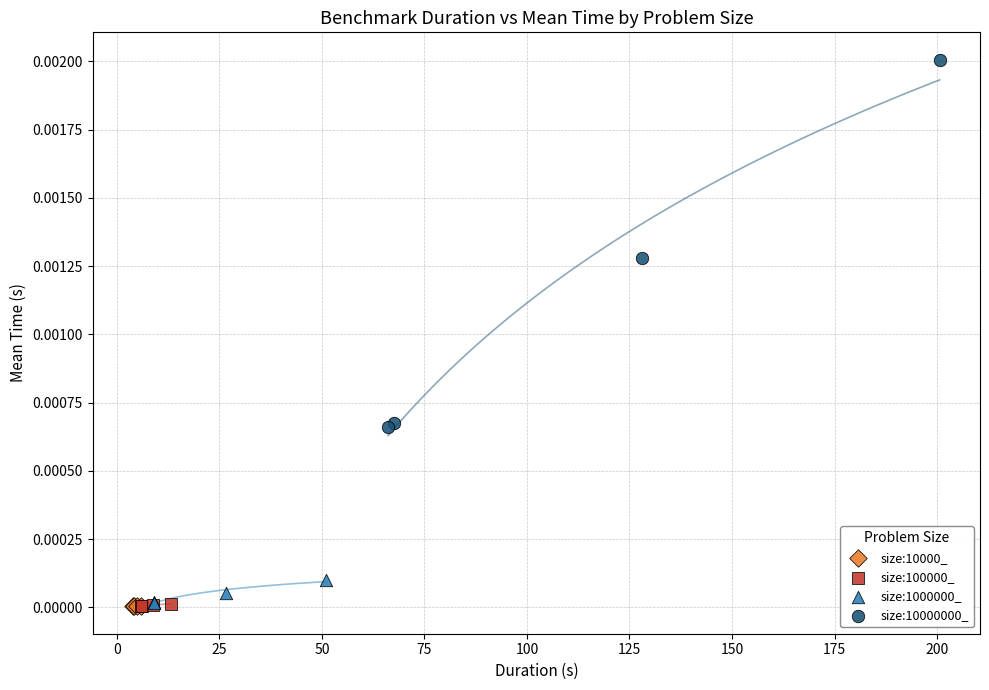

What are all the series names shown in the legend?

size:10000_, size:100000_, size:1000000_, size:10000000_